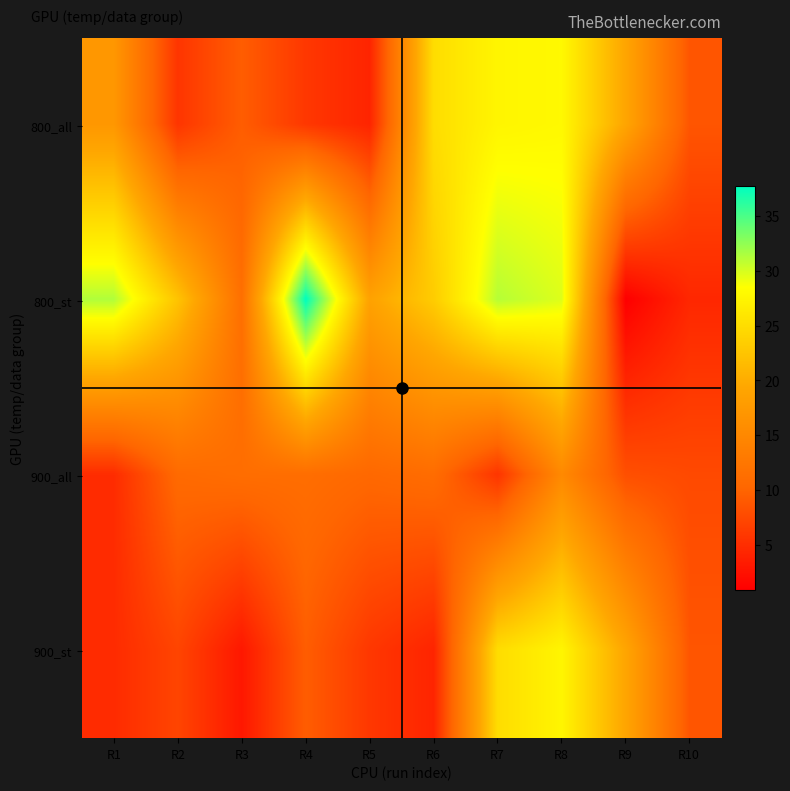

At how many categories does at least one series exceed 22?

6